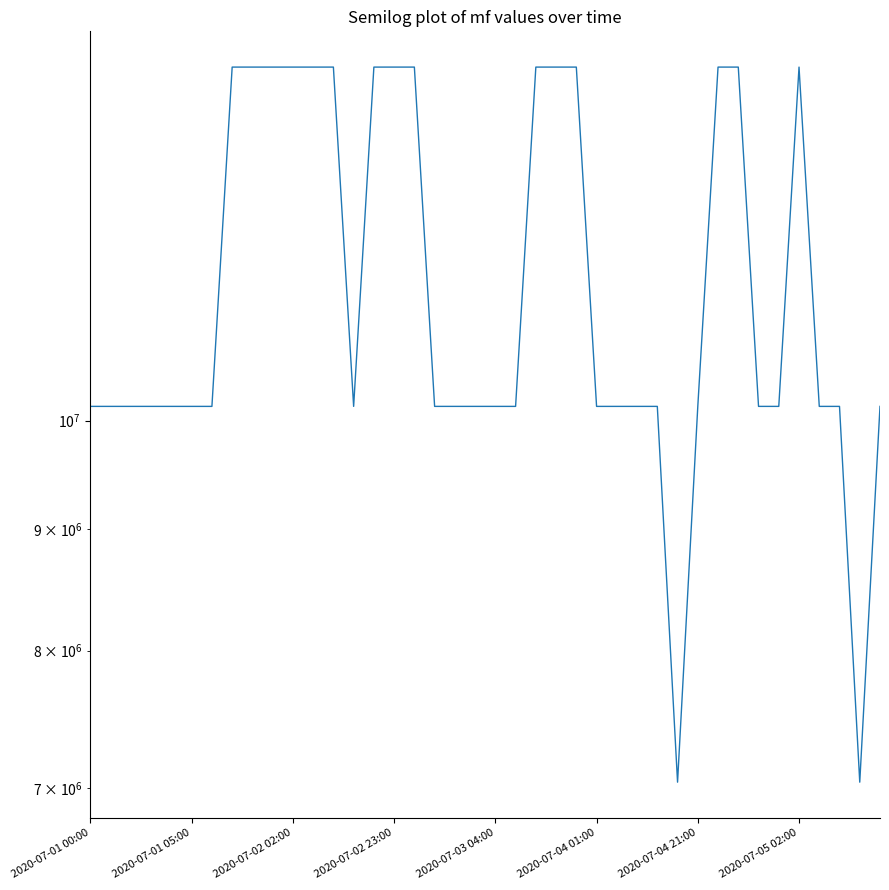

Reading left to right, what are all the values shown in this chart?

10140265	10140266	10140210	10140267	10140212	10140201	10140218	14097204	14097171	14097056	14097145	14097044	14097203	10140267	14097084	14097209	14097120	10140268	10140265	10140265	10140211	10140201	14097161	14097208	14097044	10140217	10140199	10140267	10140267	7040011	10140201	14097208	14097047	10140266	10140267	14097046	10140218	10140218	7040019	10140216